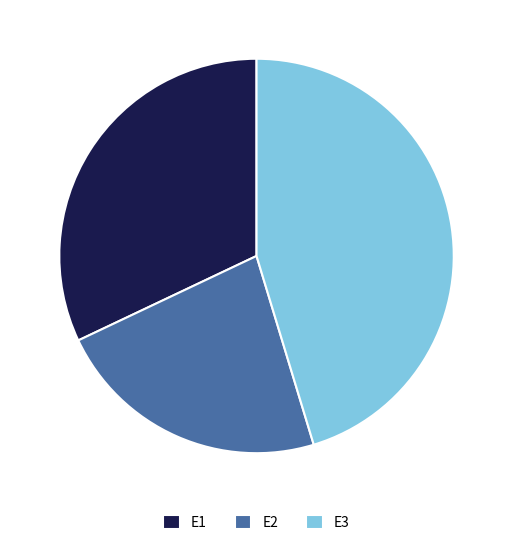

Rank the categories by value from highest to lowest.

E3, E1, E2